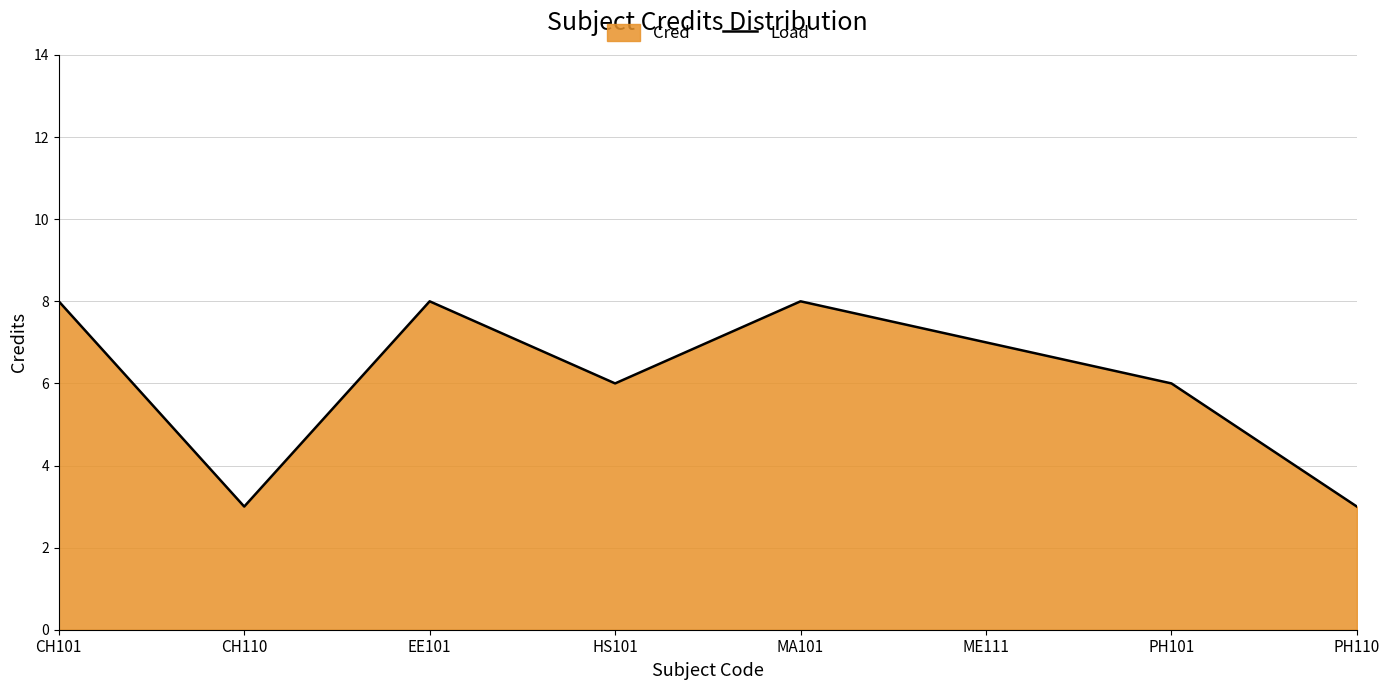

Reading left to right, transcribe all the data shown in this chart.

8	3	8	6	8	7	6	3